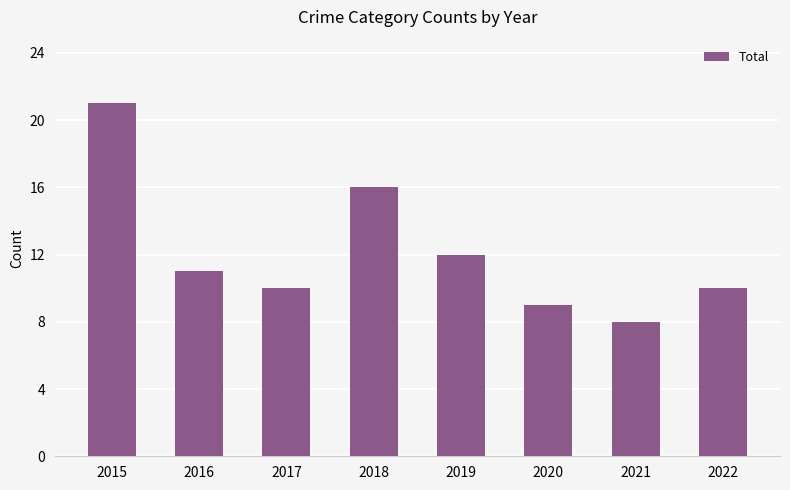

How many bars are there in total?

8